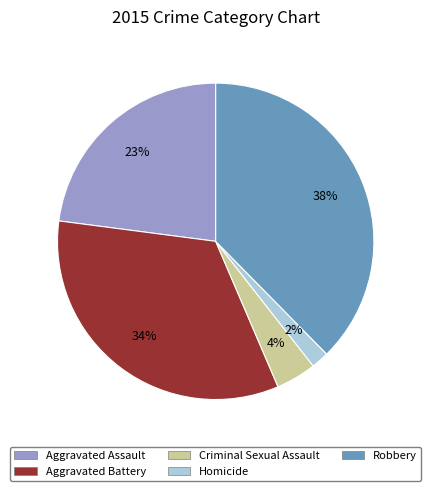

What percentage is the Criminal Sexual Assault slice, to the nearest percent?

4%